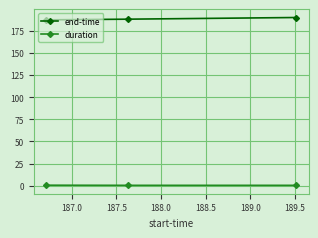

Rank the series by their maximum value, from lowest to highest.

duration, end-time